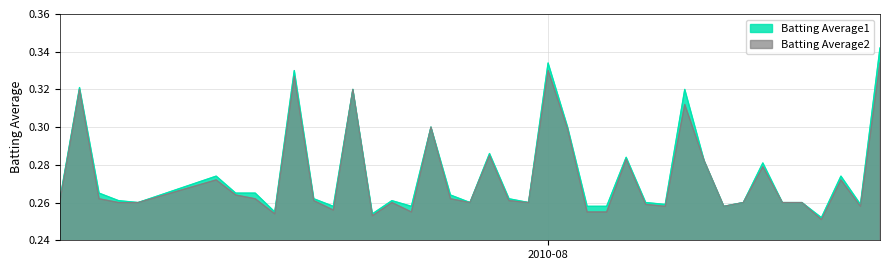

Which series has the widest spread of values?

Batting Average1